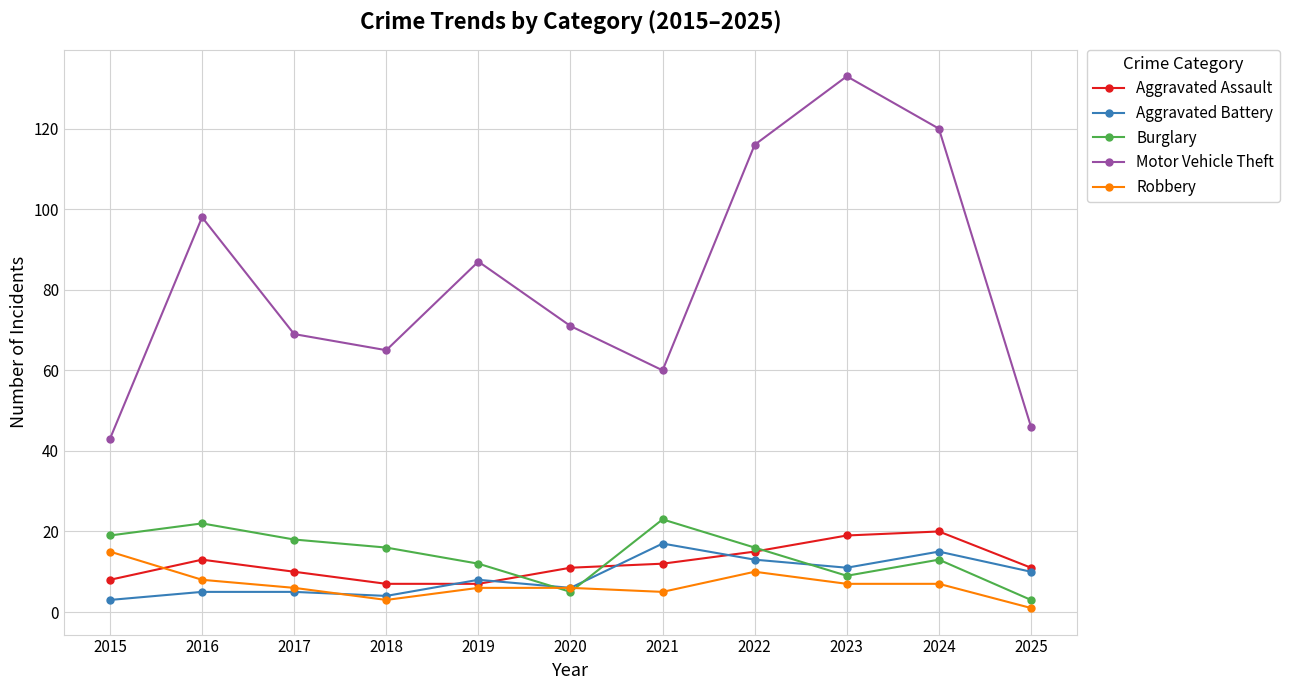

True or false: Aggravated Battery has a value of 10 at 2025.

True